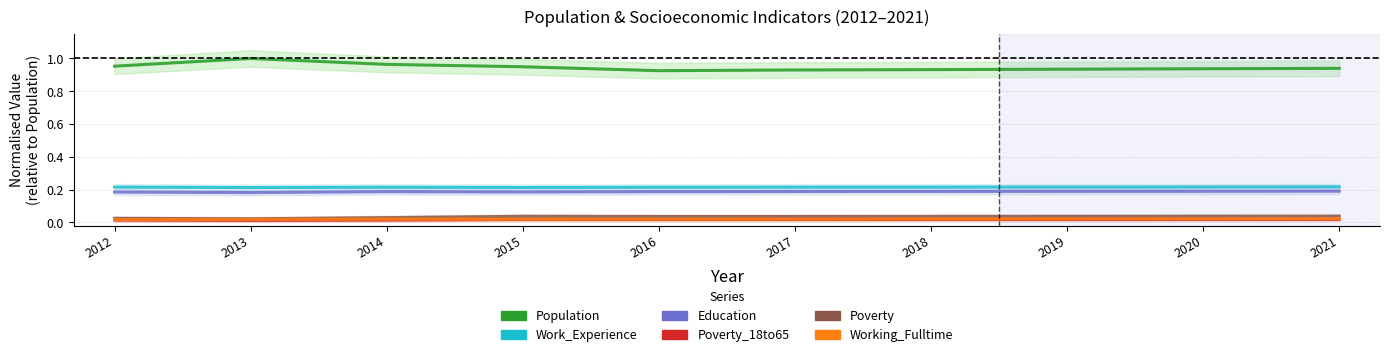

What is the total value across all series at 2014?

1.4